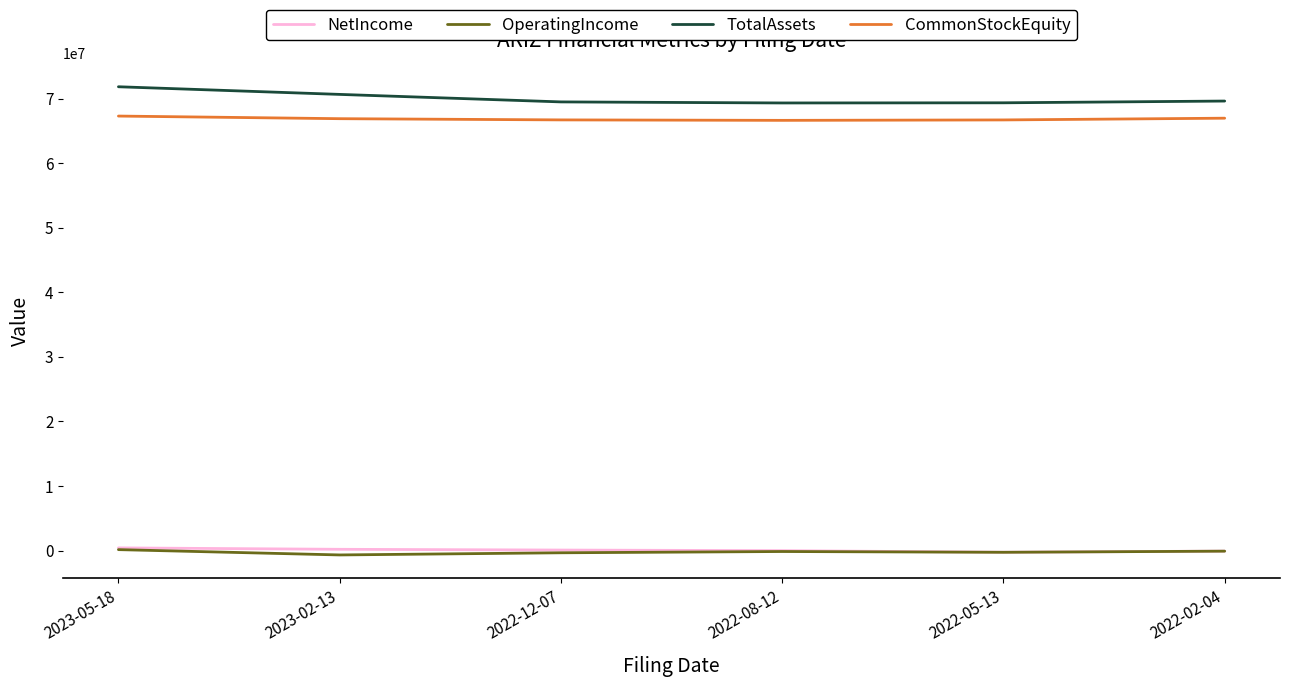

At 2023-02-13, list the series in order from smallest to largest.

OperatingIncome, NetIncome, CommonStockEquity, TotalAssets